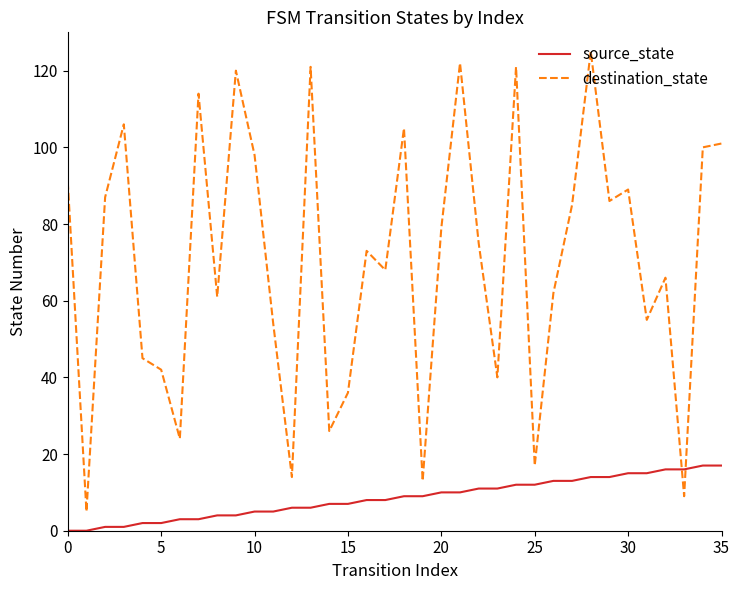

What is the difference between the maximum and minimum values in the source_state series?

17